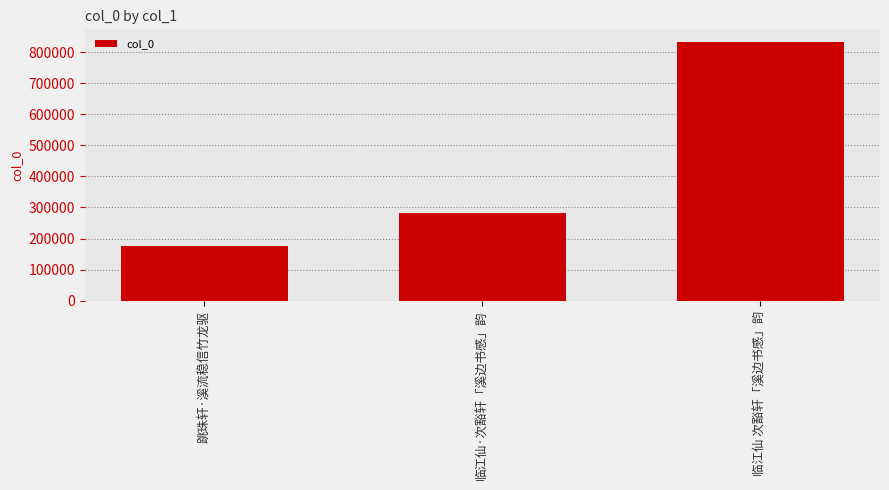

How many bars are there in total?

3